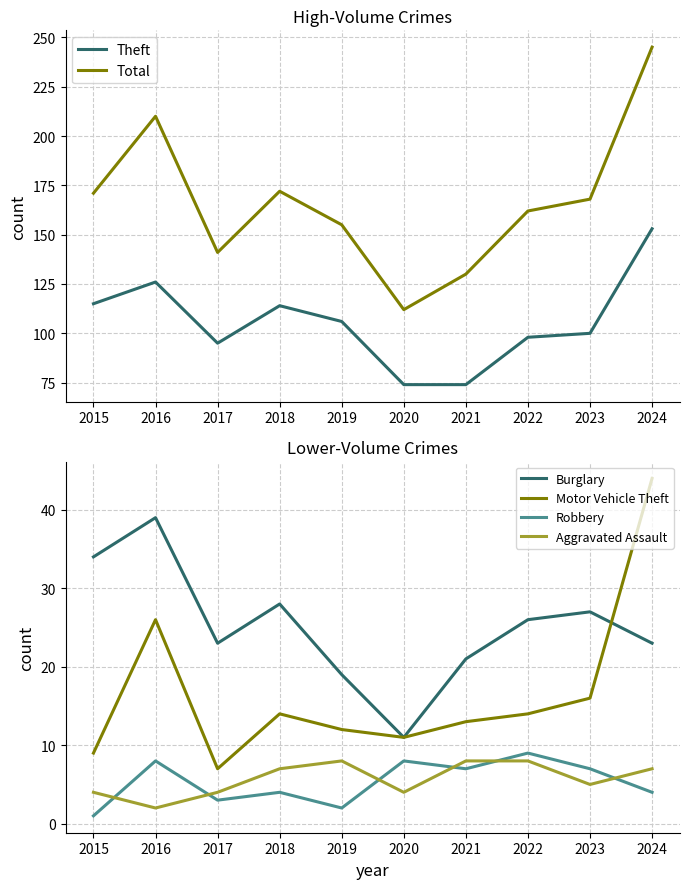

Reading left to right, extract all data points from this chart.

Theft: 2015=115	2016=126	2017=95	2018=114	2019=106	2020=74	2021=74	2022=98	2023=100	2024=153
Total: 2015=171	2016=210	2017=141	2018=172	2019=155	2020=112	2021=130	2022=162	2023=168	2024=245
Burglary: 2015=34	2016=39	2017=23	2018=28	2019=19	2020=11	2021=21	2022=26	2023=27	2024=23
Motor Vehicle Theft: 2015=9	2016=26	2017=7	2018=14	2019=12	2020=11	2021=13	2022=14	2023=16	2024=44
Robbery: 2015=1	2016=8	2017=3	2018=4	2019=2	2020=8	2021=7	2022=9	2023=7	2024=4
Aggravated Assault: 2015=4	2016=2	2017=4	2018=7	2019=8	2020=4	2021=8	2022=8	2023=5	2024=7